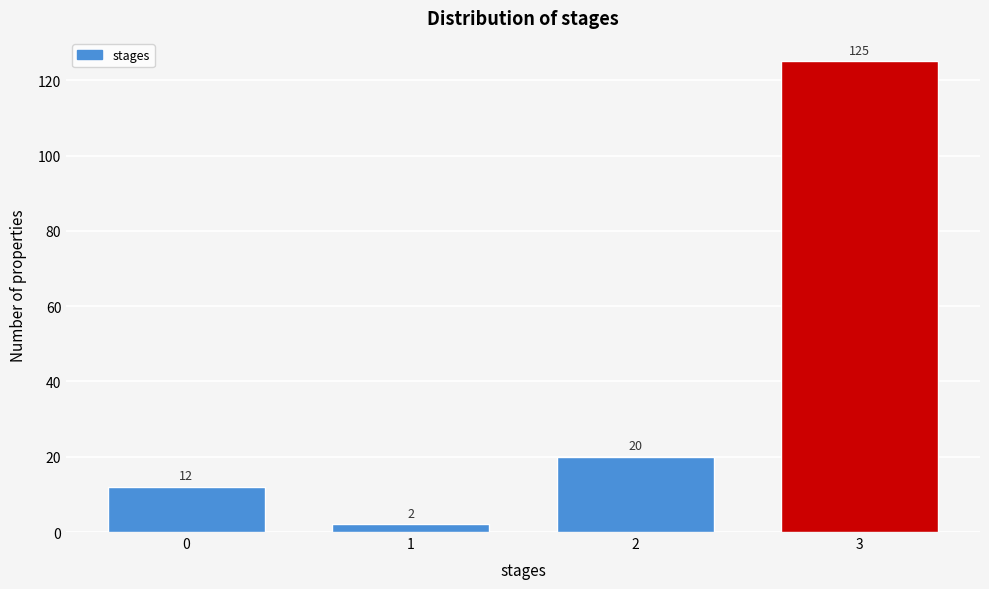

Reading left to right, list all the values displayed in this chart.

0=12	1=2	2=20	3=125